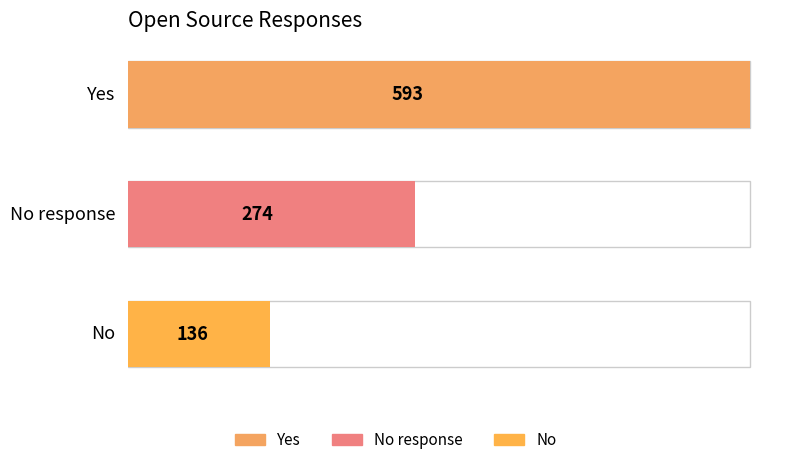

Rank the categories by value from lowest to highest.

No, No response, Yes